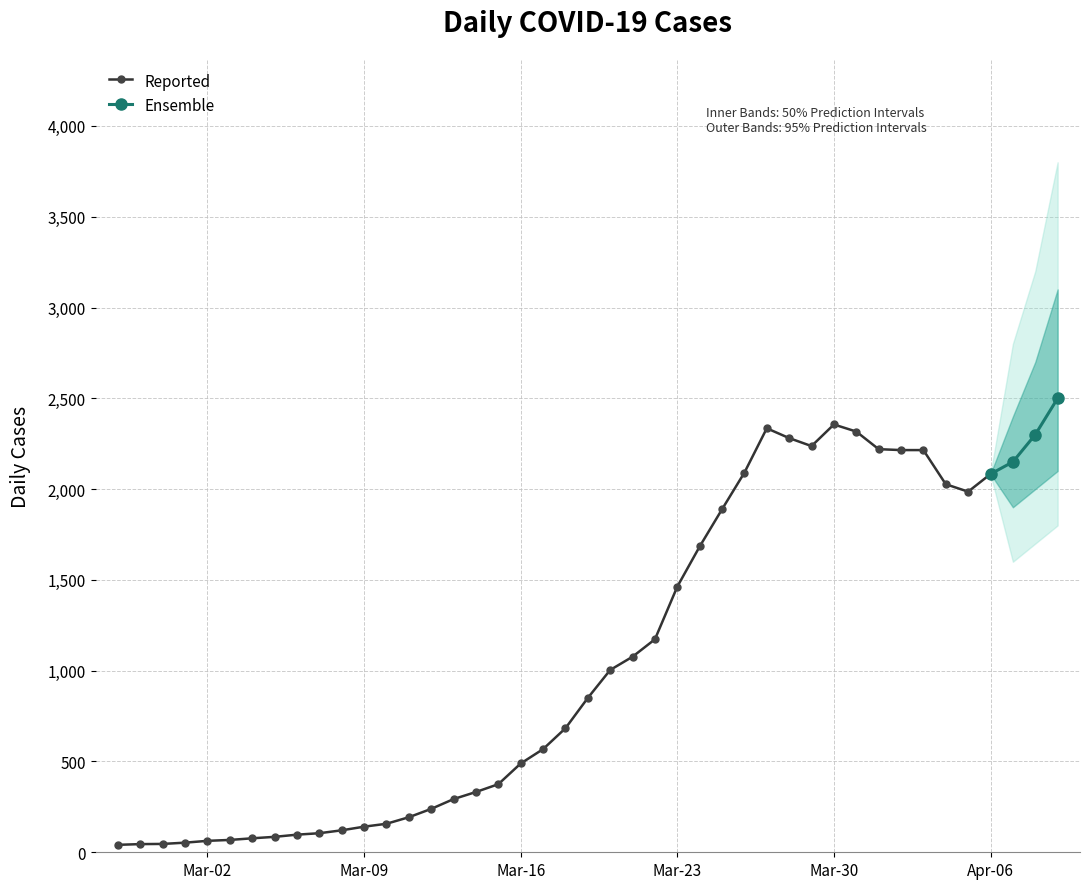

The value at Mar-30 is 2356. True or false?

True